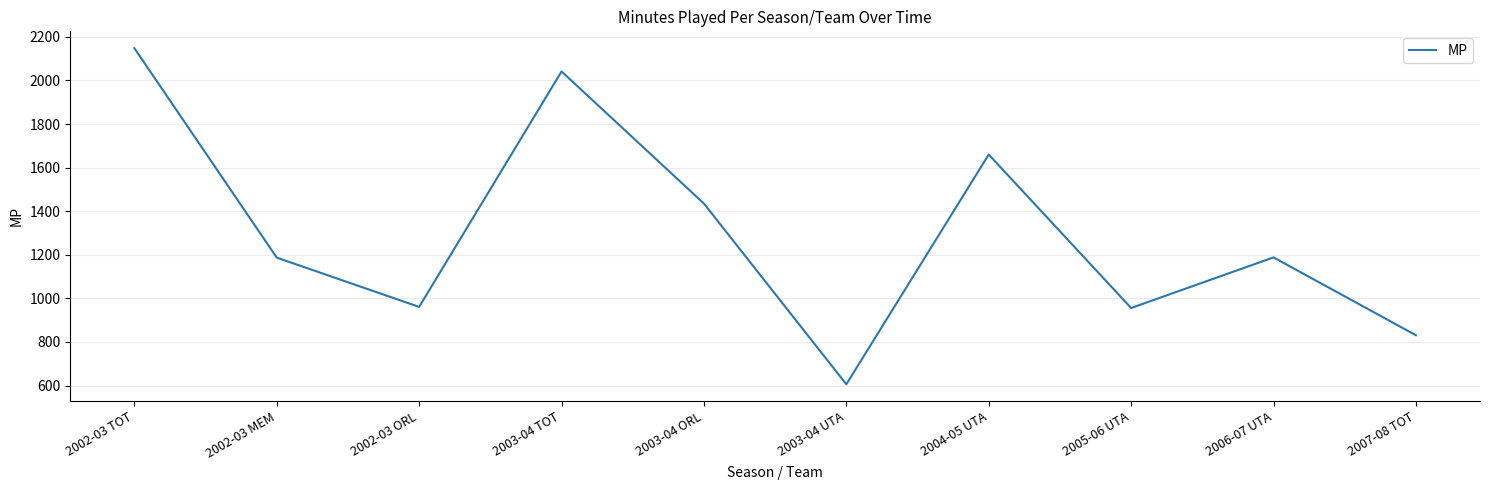

Approximately how many times larger is the value at 2002-03 ORL compared to 2003-04 ORL?

0.7